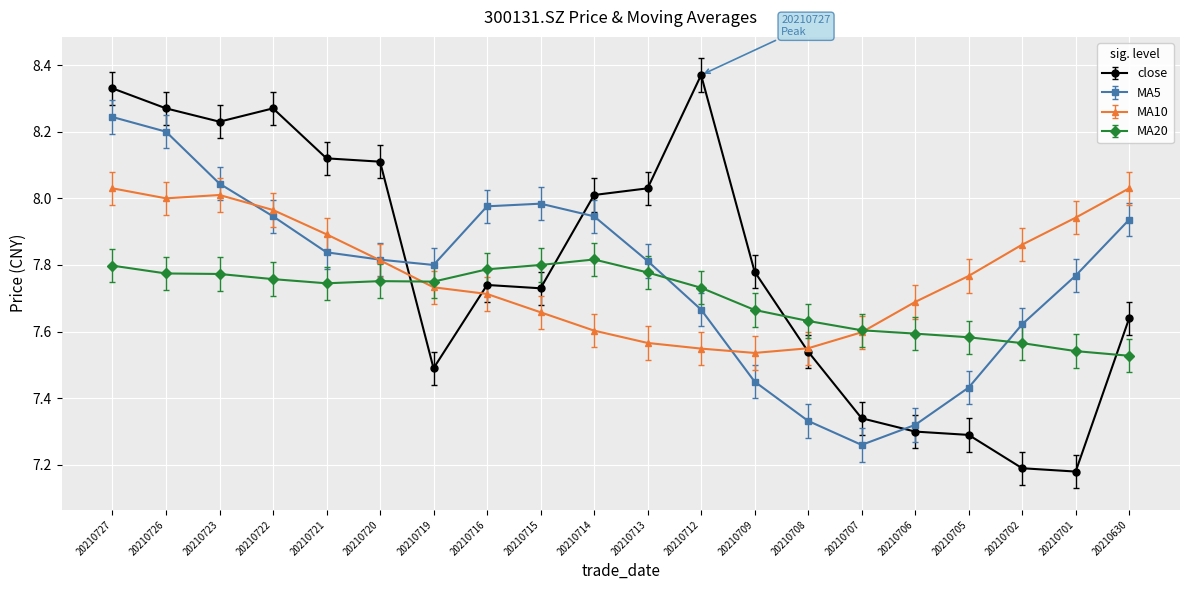

Between which two adjacent categories do close and MA5 first intersect?

20210720 and 20210719